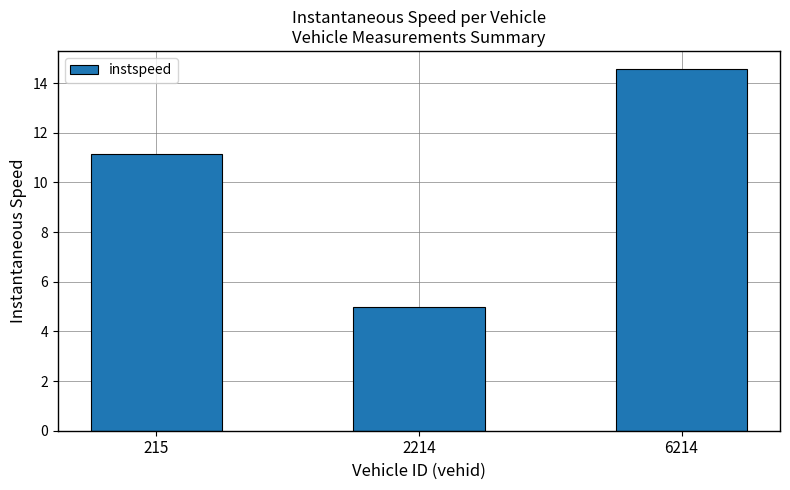

How many bars are there in total?

3